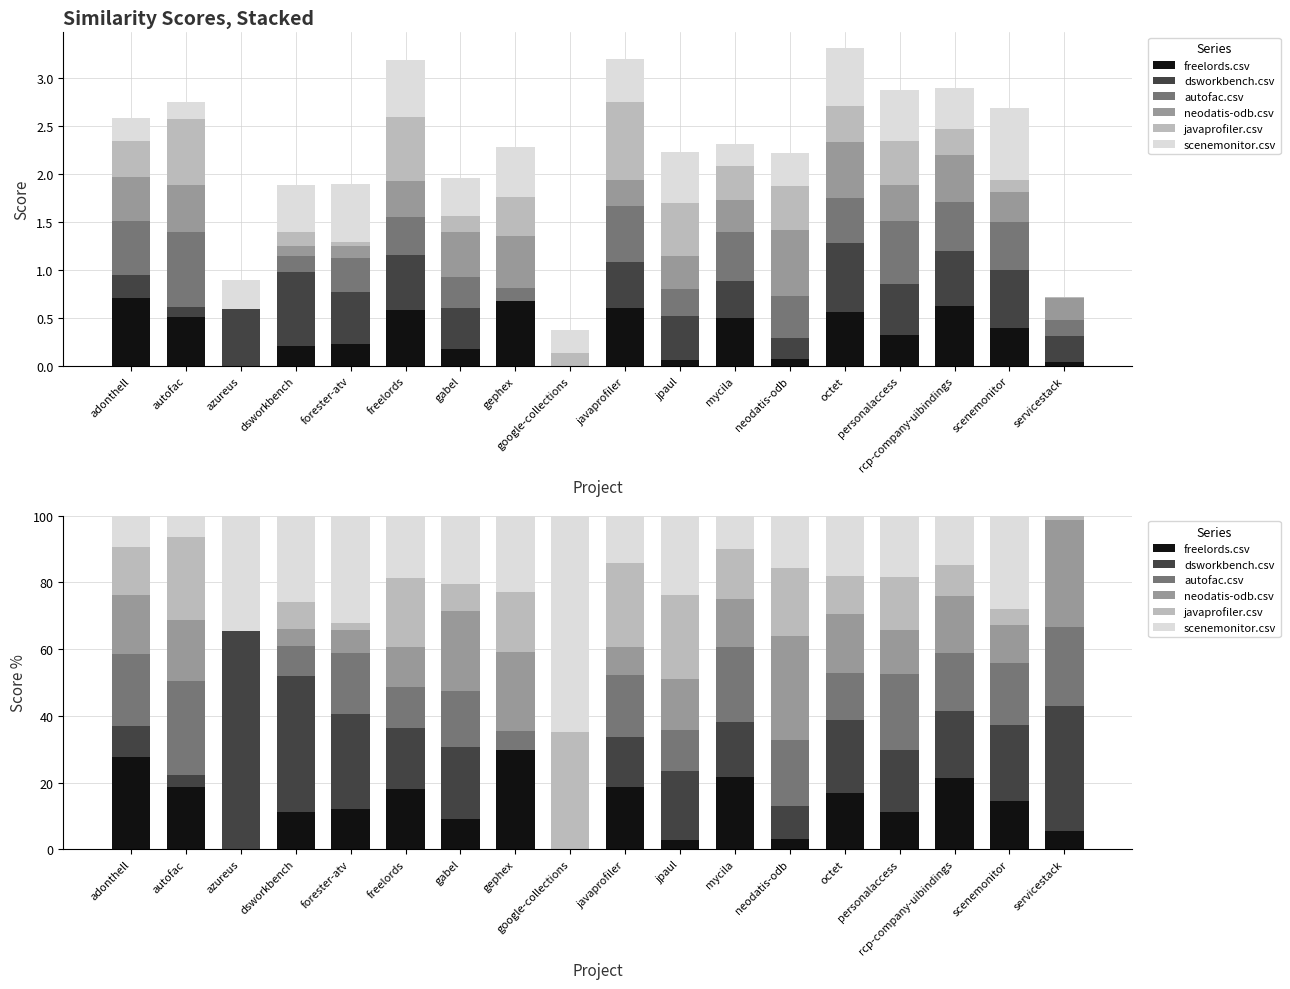

How many values in scenemonitor.csv are above zero?

17